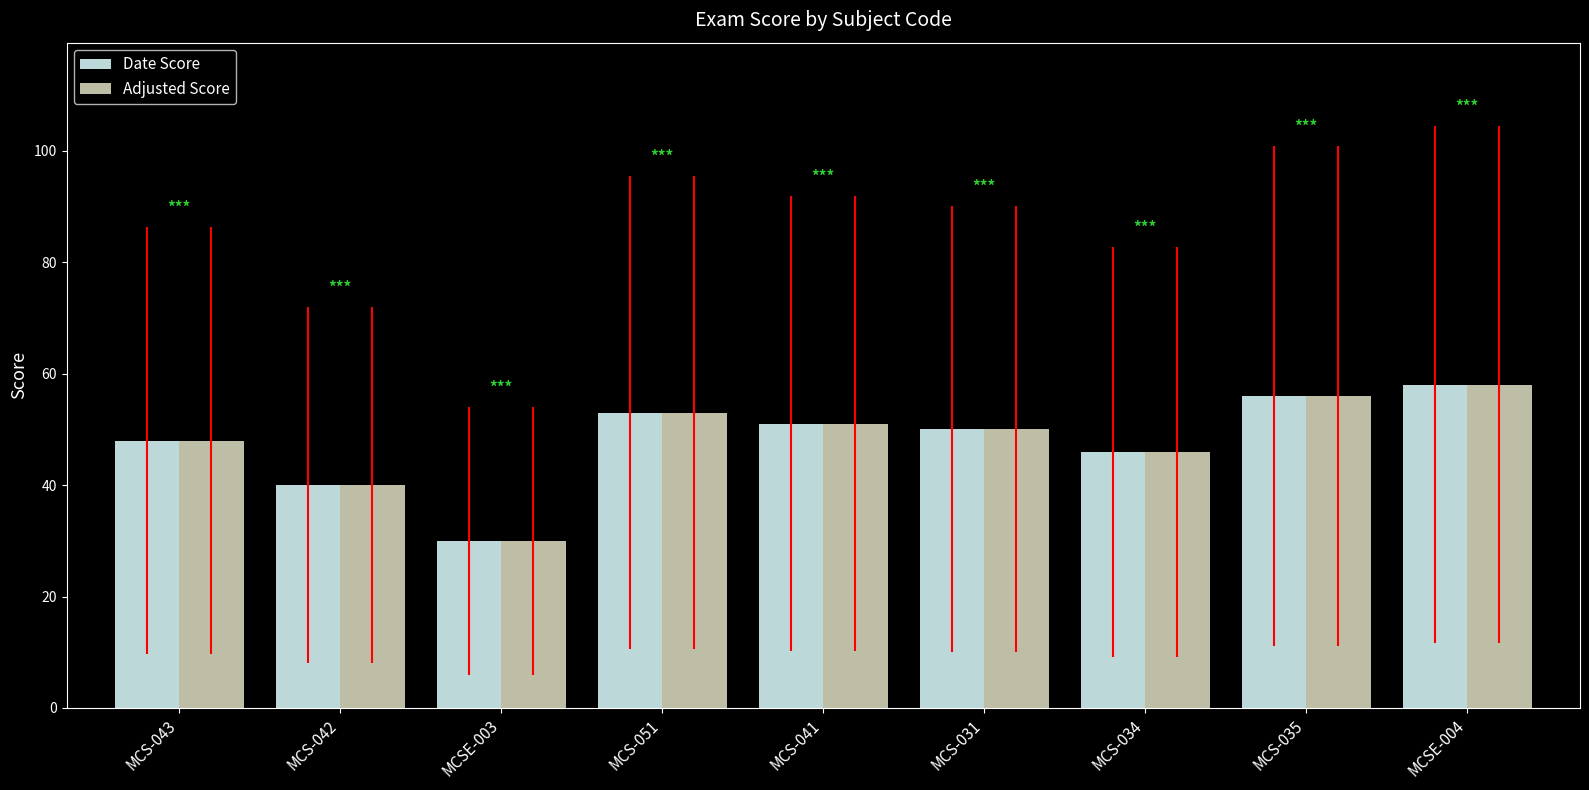

How many categories are shown in the chart?

9